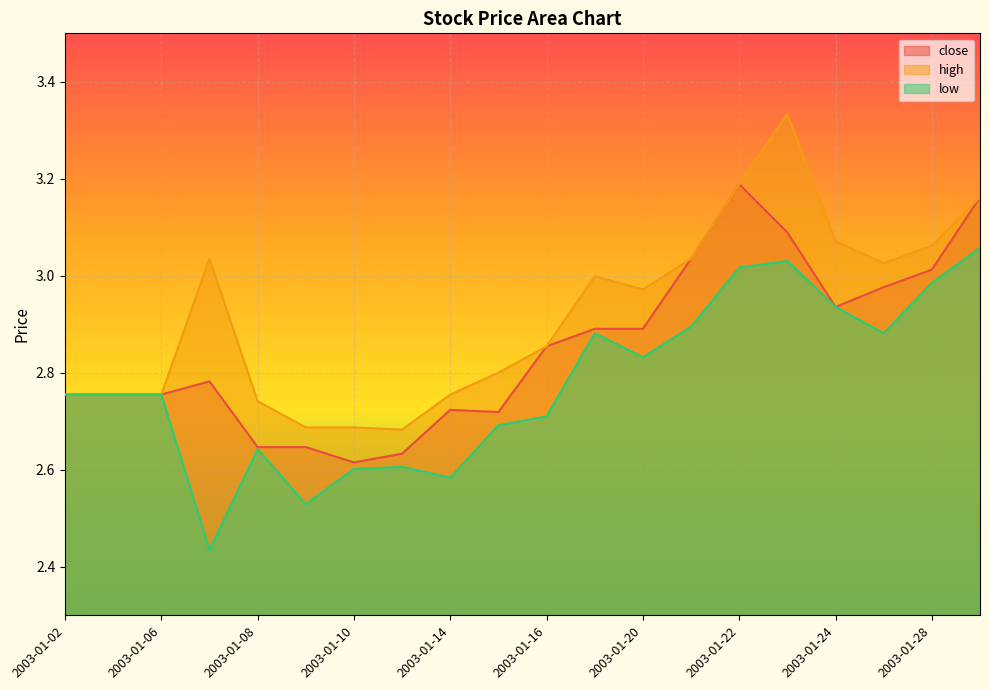

True or false: low and close cross at least once.

False